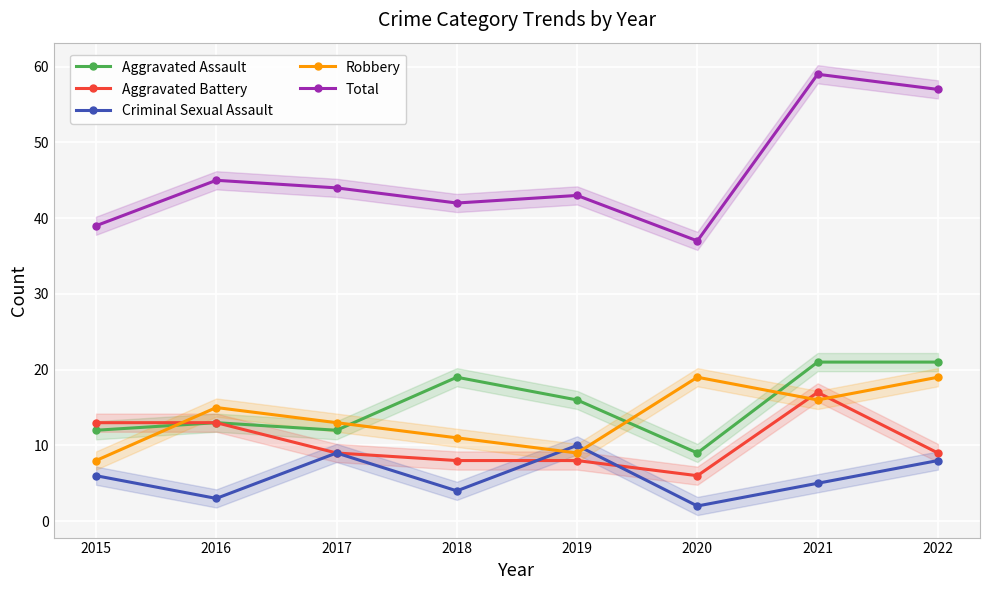

In Aggravated Assault, how many points are higher than both neighbors (excluding endpoints)?

2